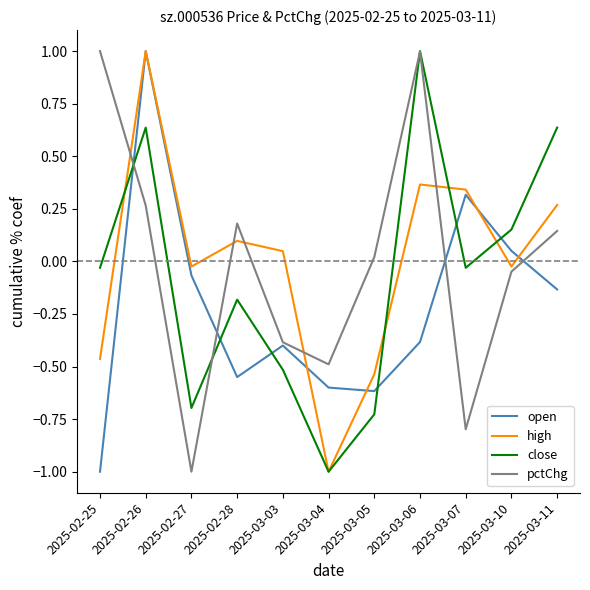

What is the difference between the open values at 2025-03-04 and 2025-02-27?

0.5